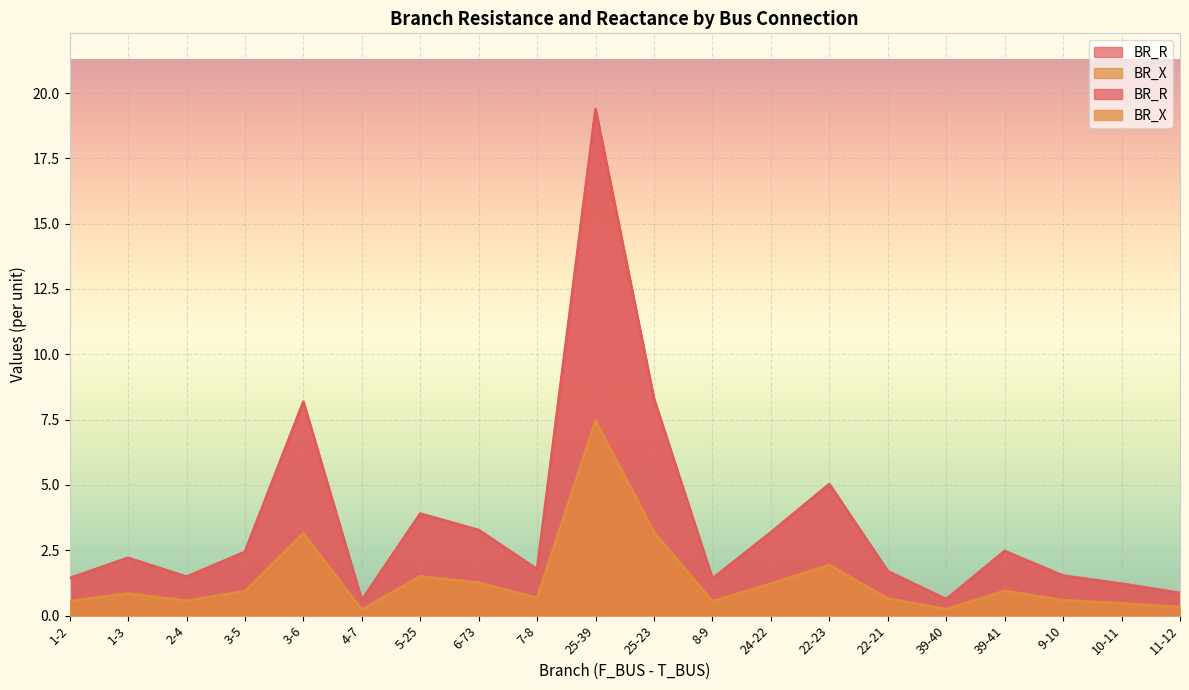

Which category has the highest value in the BR_X series?

25-39